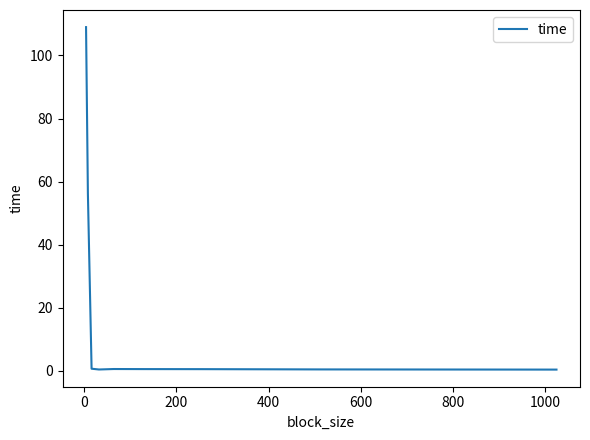

What is the difference between the maximum and minimum values?

108.7